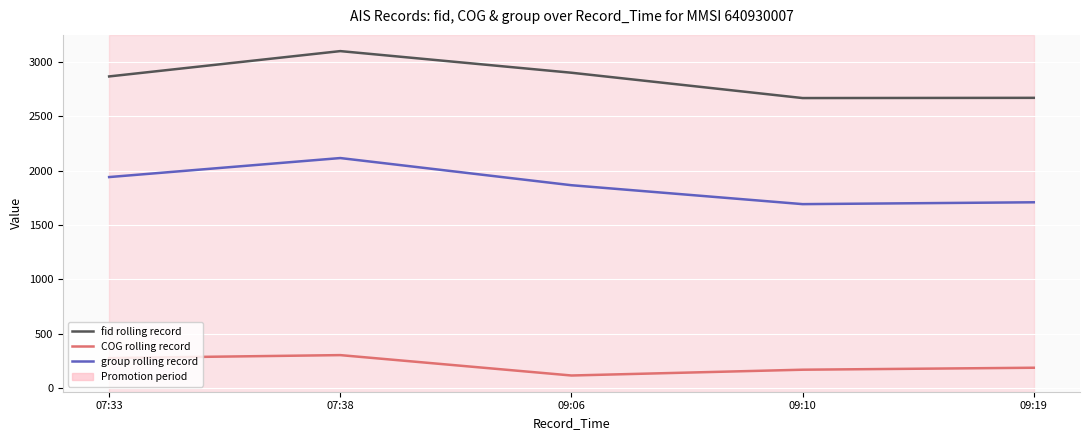

Which series has the largest total across all categories?

fid rolling record